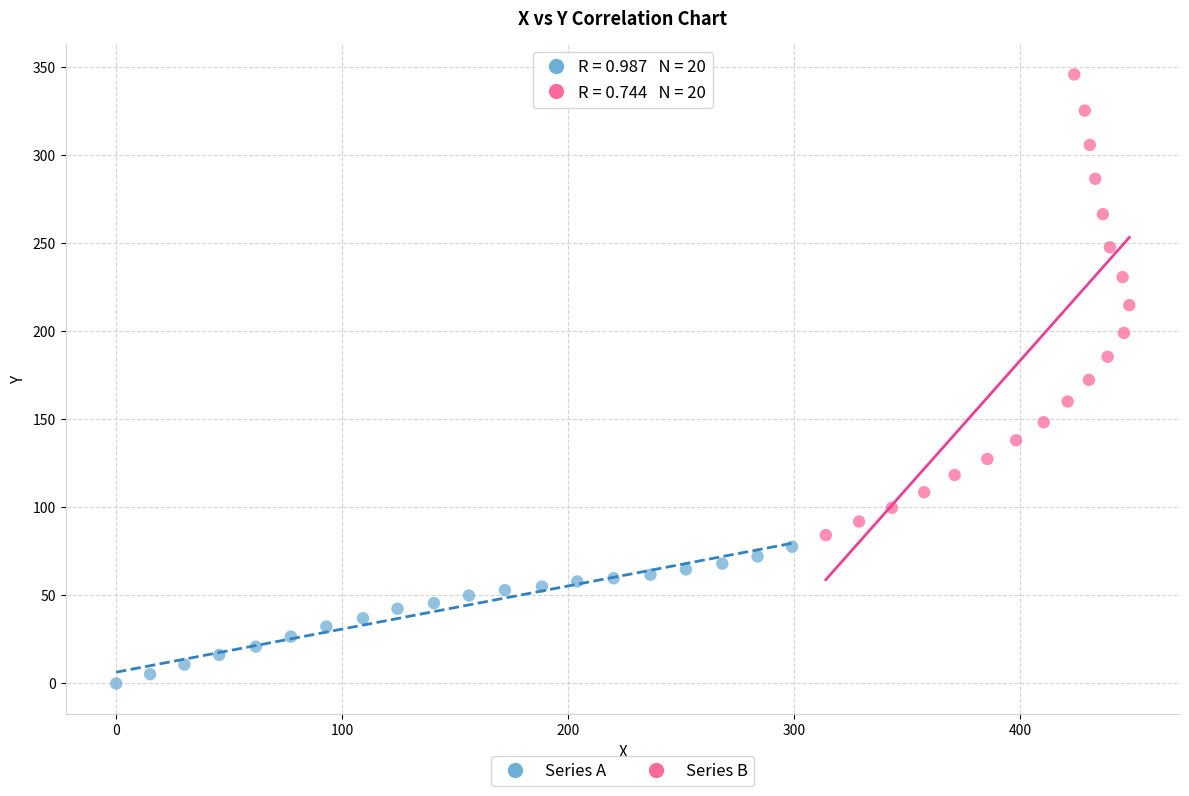

What are all the series names shown in the legend?

Series A, Series B